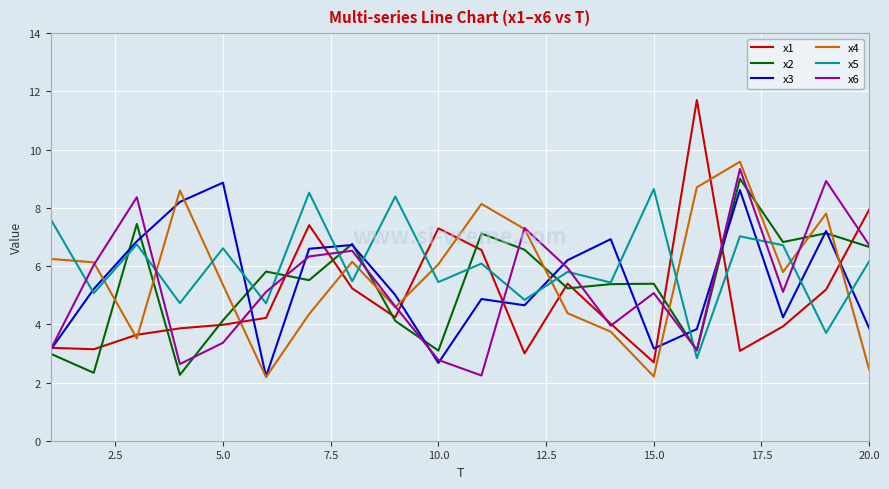

At how many categories does at least one series exceed 3?

20